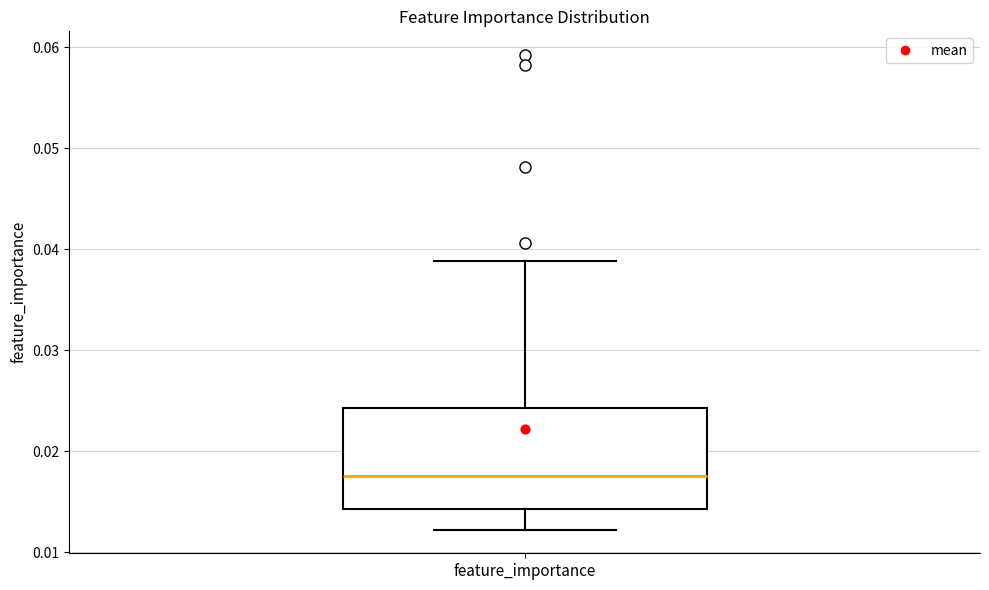

Transcribe this box plot: give where the median line is, the range the box spans, and where the two whiskers end, as read against the y-axis. The values are not printed on the chart, so give them approximately, as read against the axis.

median 0.018, box 0.014 to 0.024, whiskers 0.012 to 0.039